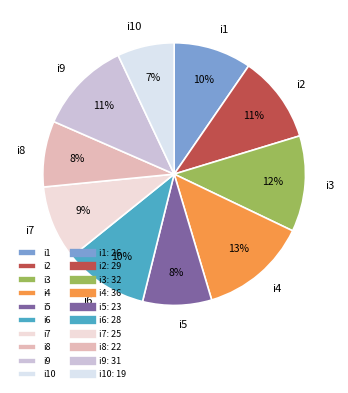

Which has a higher value, i6 or i3?

i3